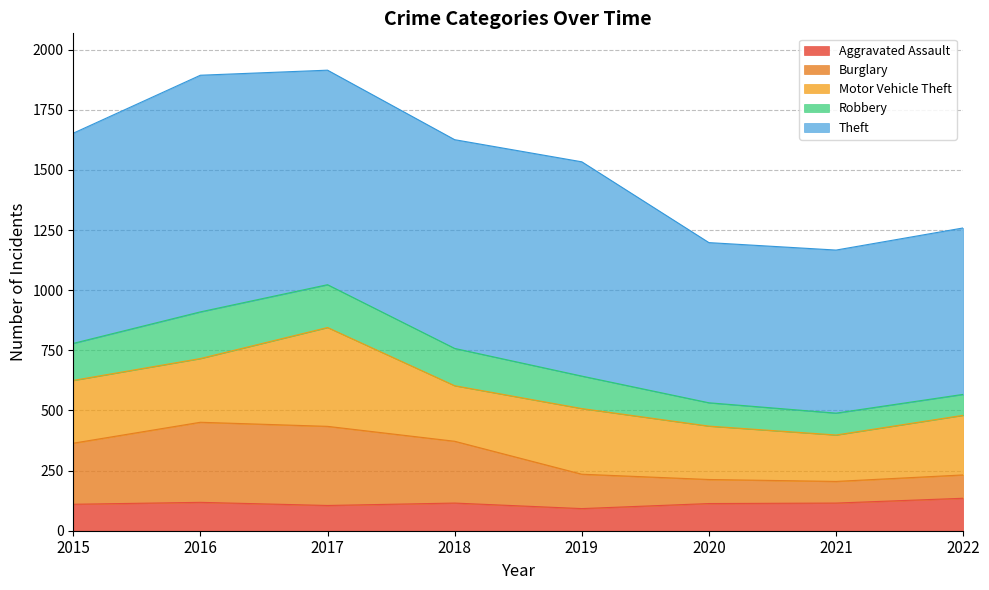

True or false: Aggravated Assault and Burglary intersect in this chart.

False